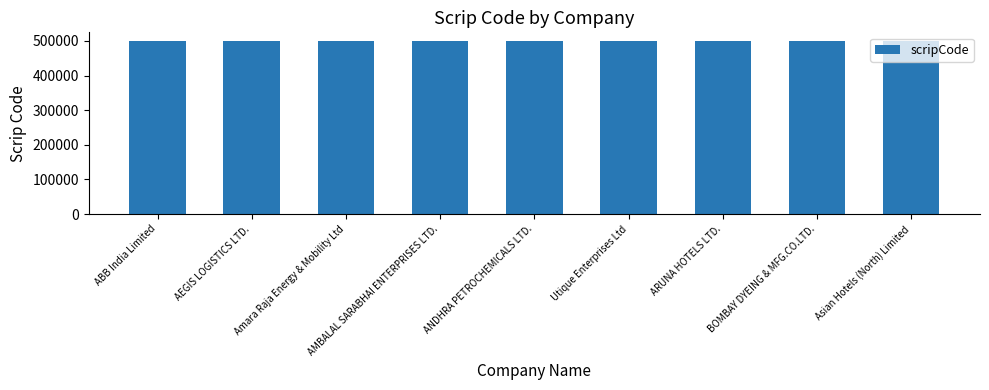

What is the difference between the second highest and minimum values?

18